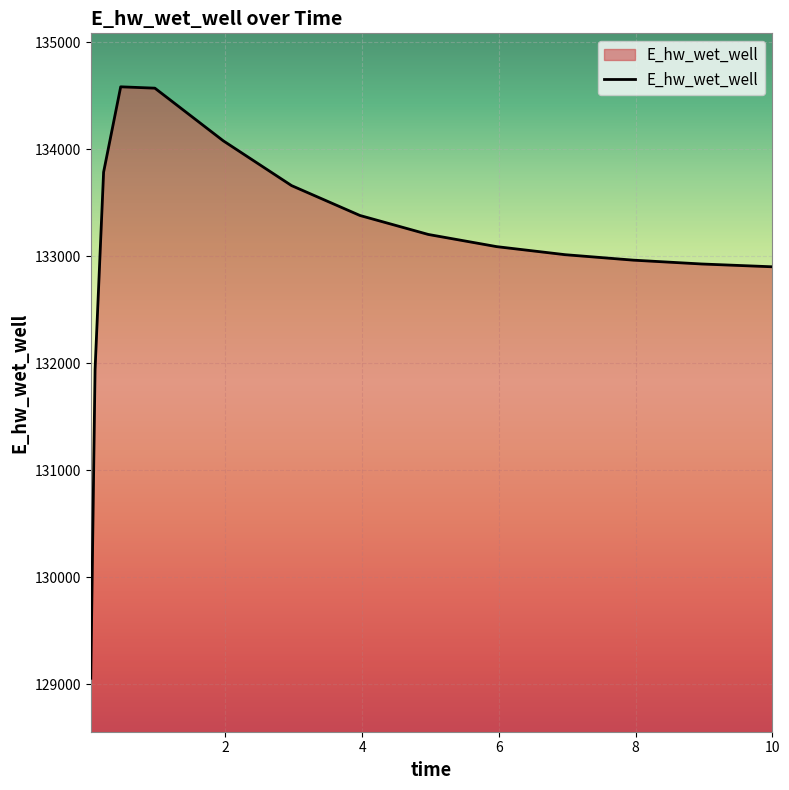

What is the difference between the maximum and minimum values?

5530.3